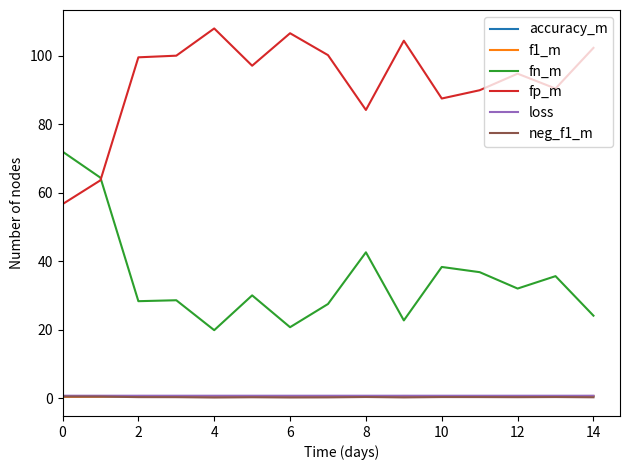

Which series has the largest total across all categories?

fp_m